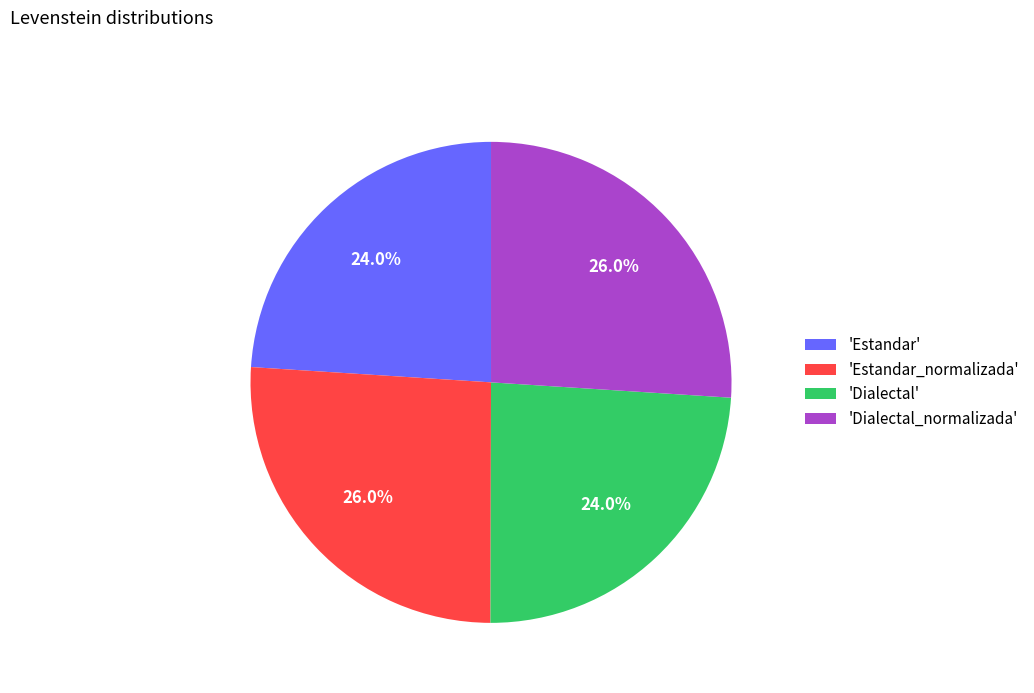

Approximately how many times larger is the value at 'Dialectal' compared to 'Estandar_normalizada'?

0.9